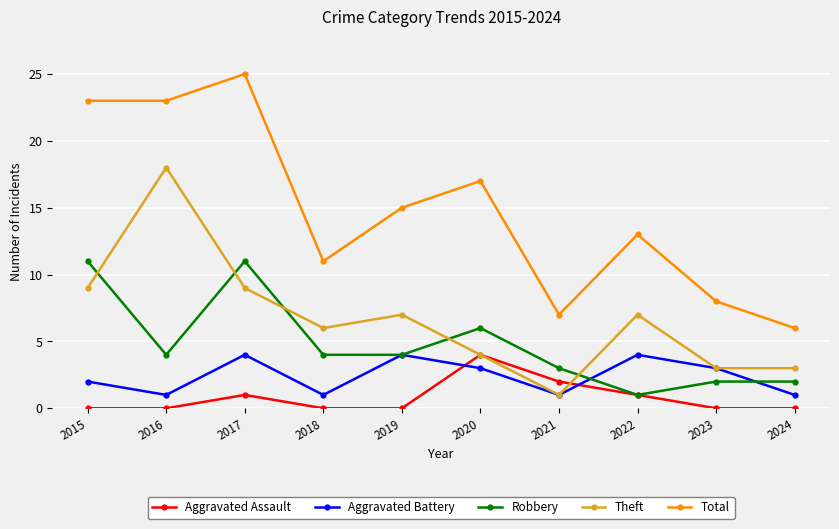

At which category does Robbery reach its first local valley?

2016